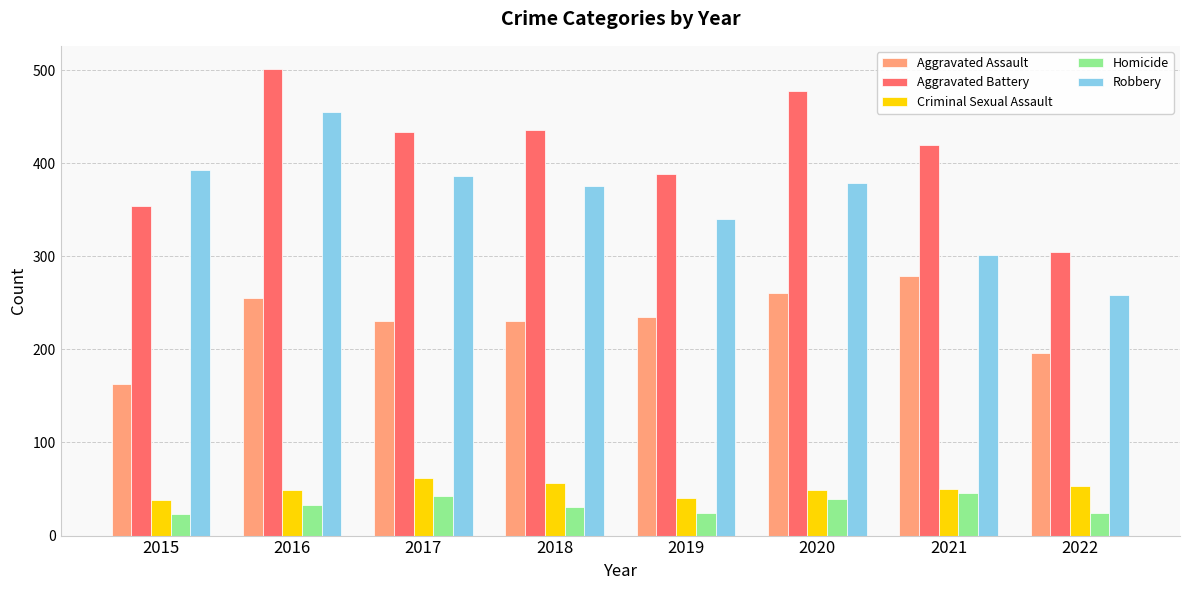

What is the maximum value for Aggravated Battery?

501